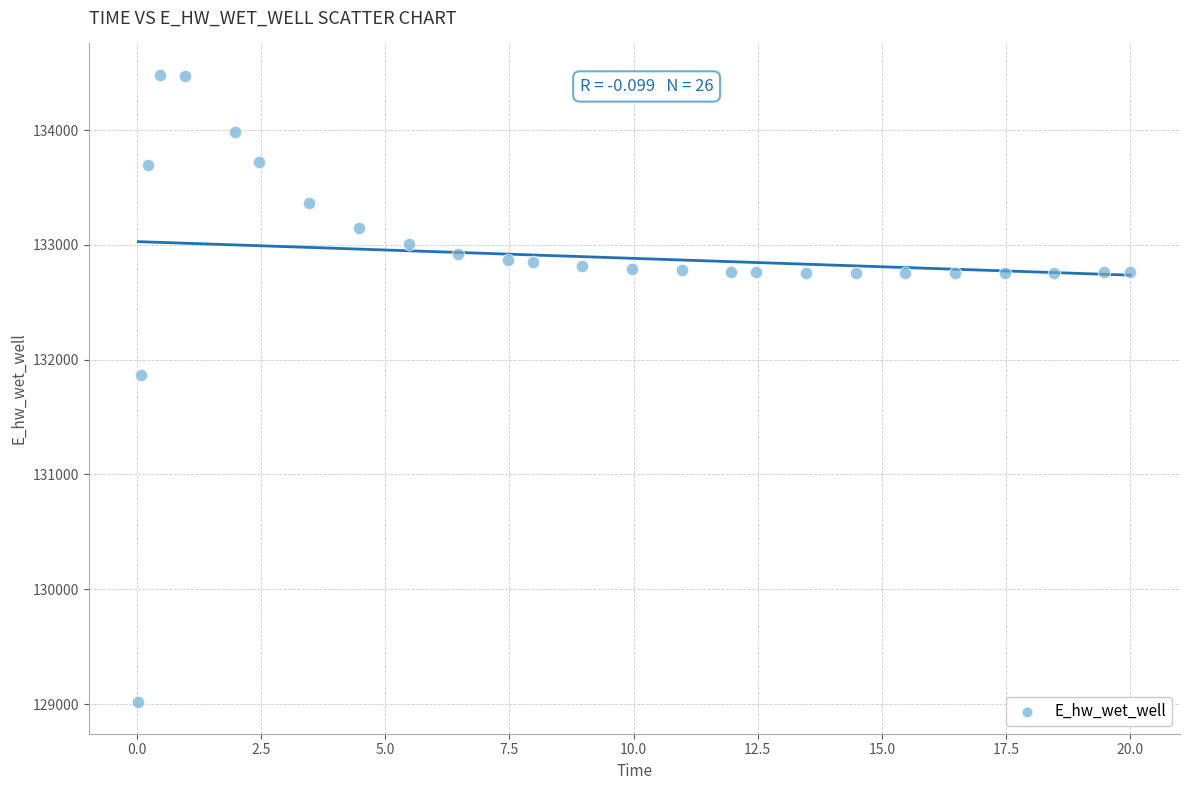

What Y value in the scatter plot is closest to 131748?

131866.7